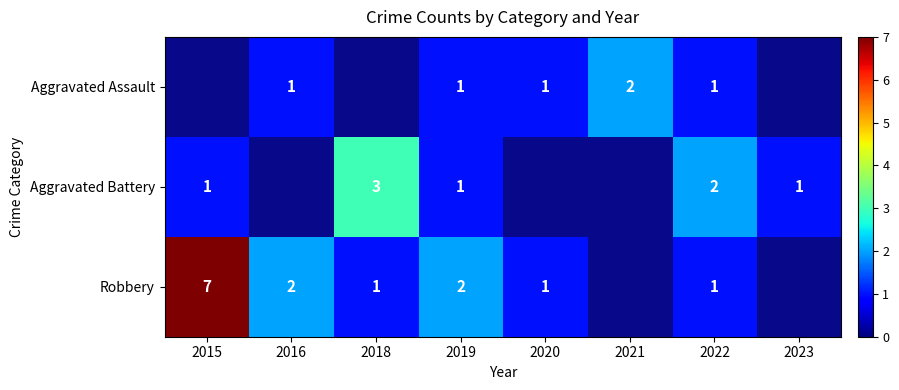

Between 2018 and 2015, which is larger?

2015